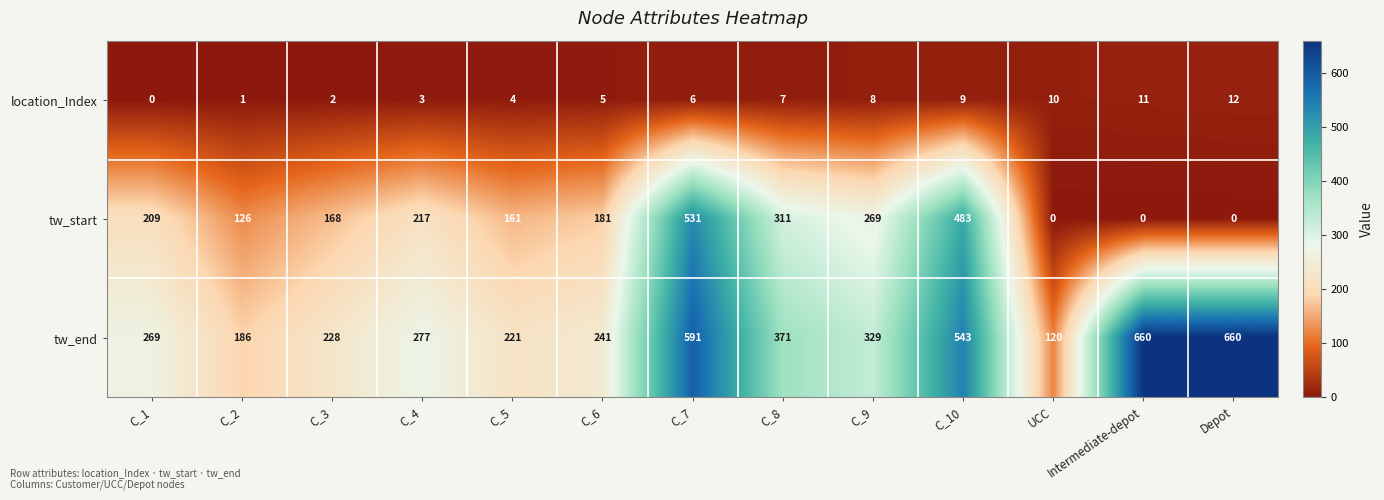

Between C_5 and Depot, which series saw the biggest shift?

tw_end